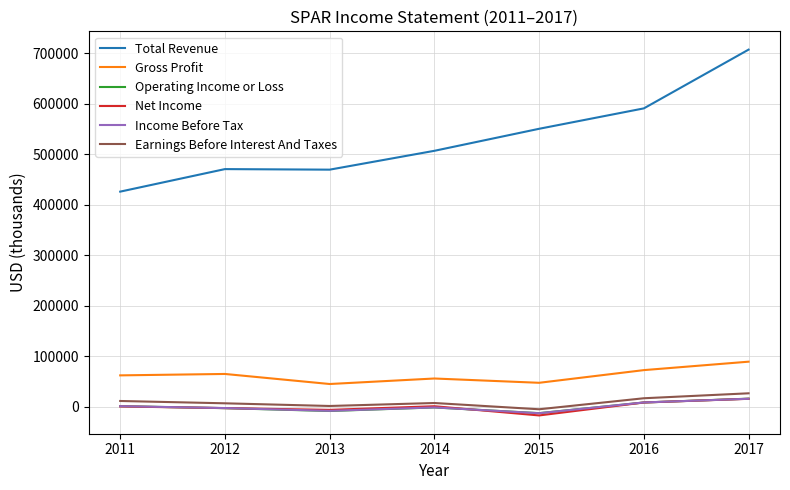

Is the value of Net Income at 2012 greater than the value of Total Revenue at 2013?

No